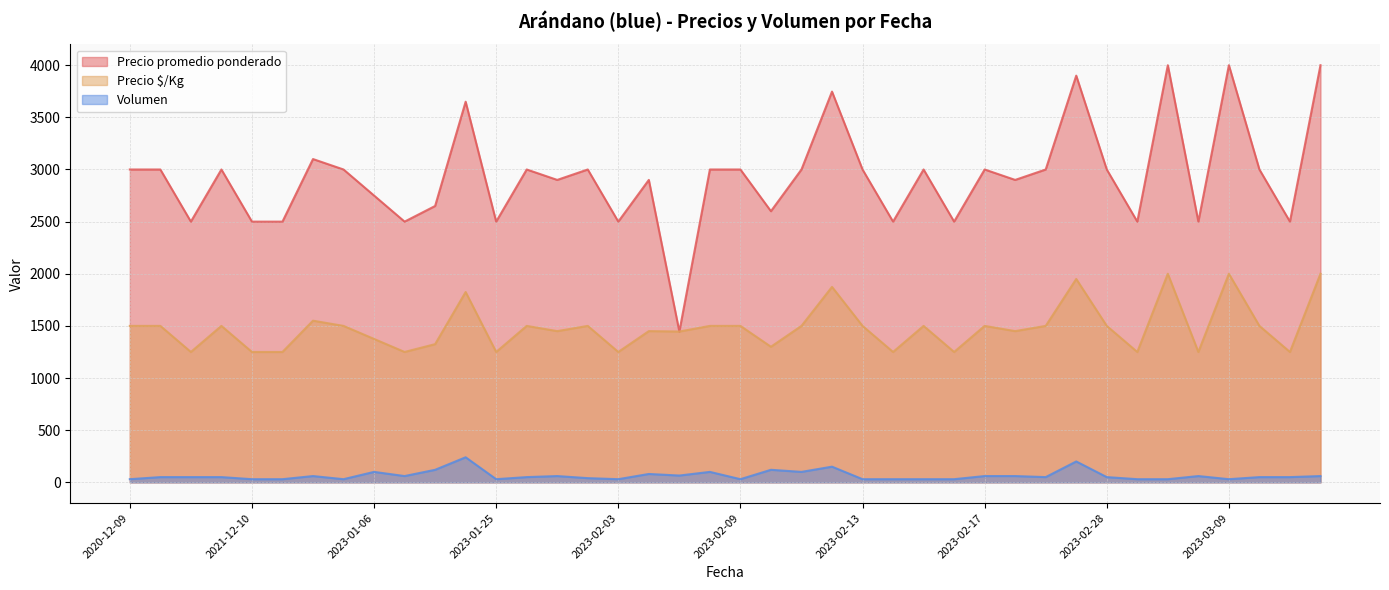

What is the difference between the second highest and second lowest values in the Volumen series?

170